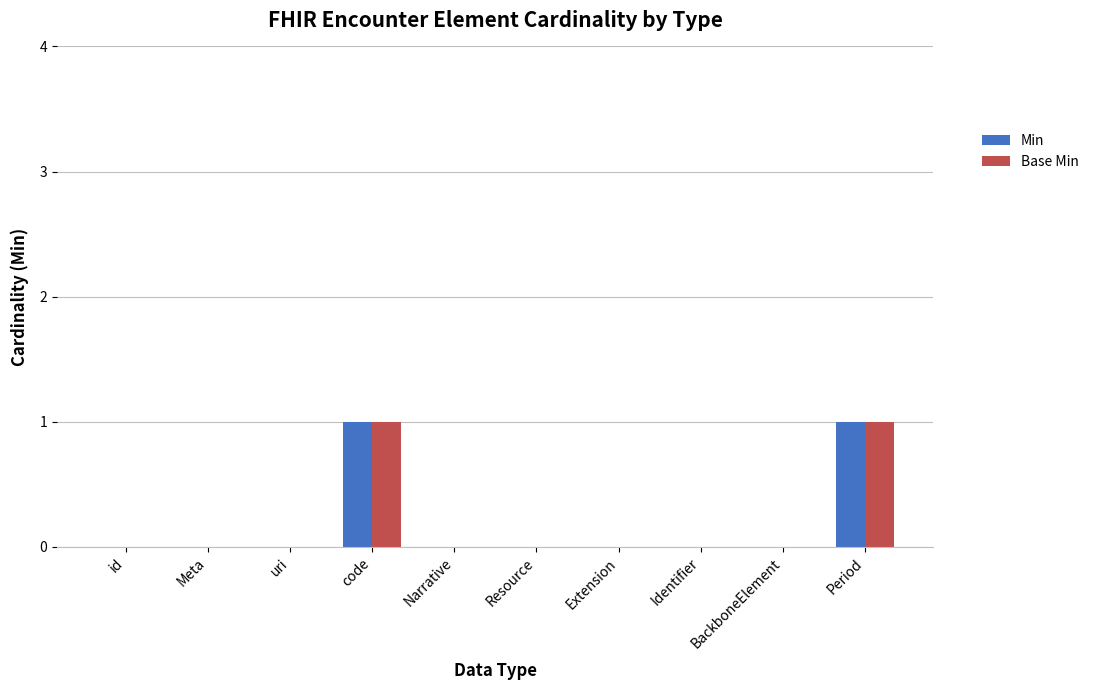

The value of Base Min at BackboneElement is 1. True or false?

False